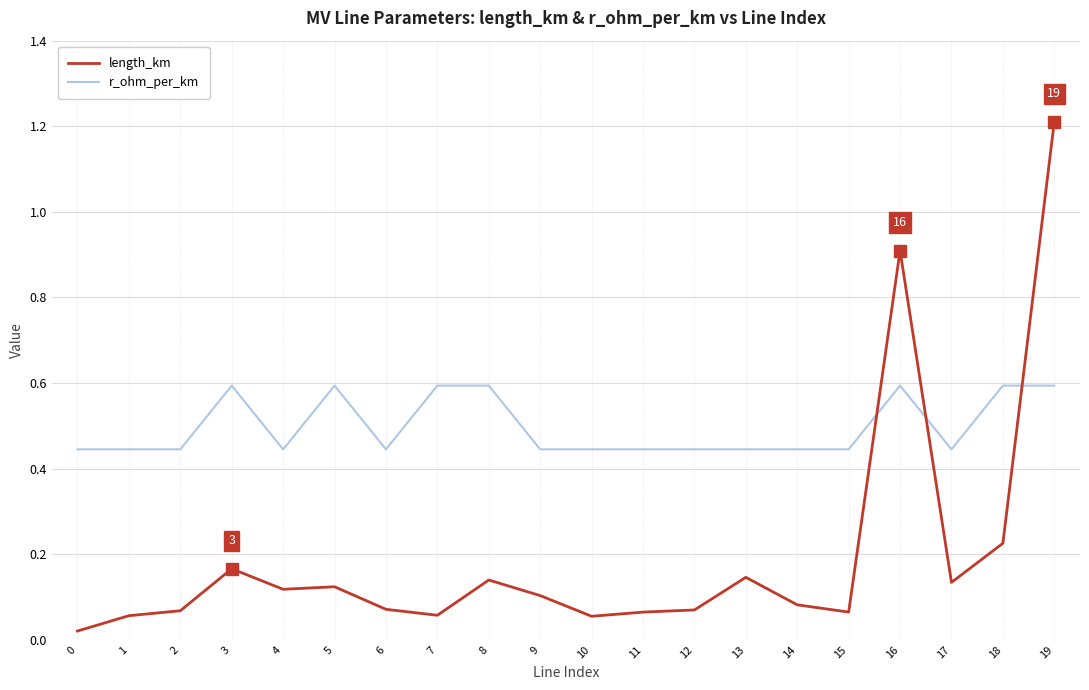

Between 2 and 19, which series saw the biggest shift?

length_km